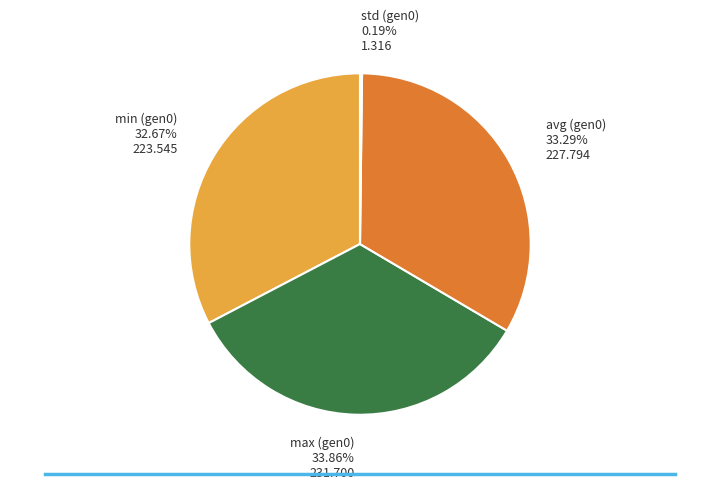

Is there any slice that represents more than half of the pie?

No